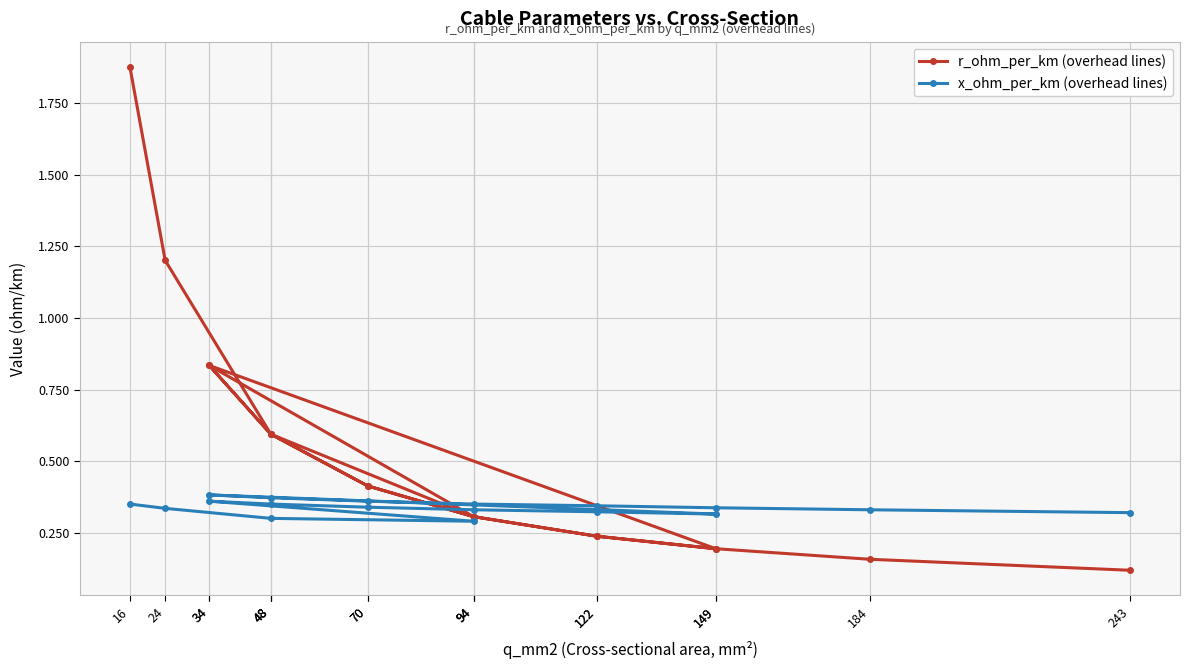

Is it true that r_ohm_per_km (overhead lines) equals 0.4 at 94?

False